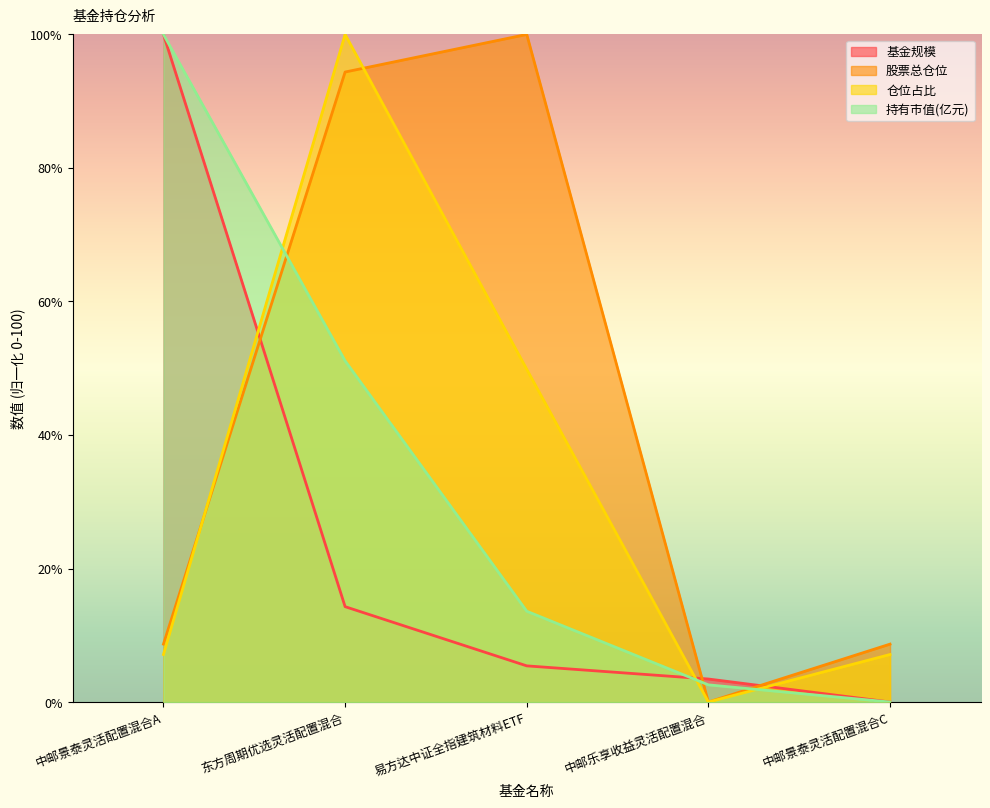

How many lines are shown in the chart?

4